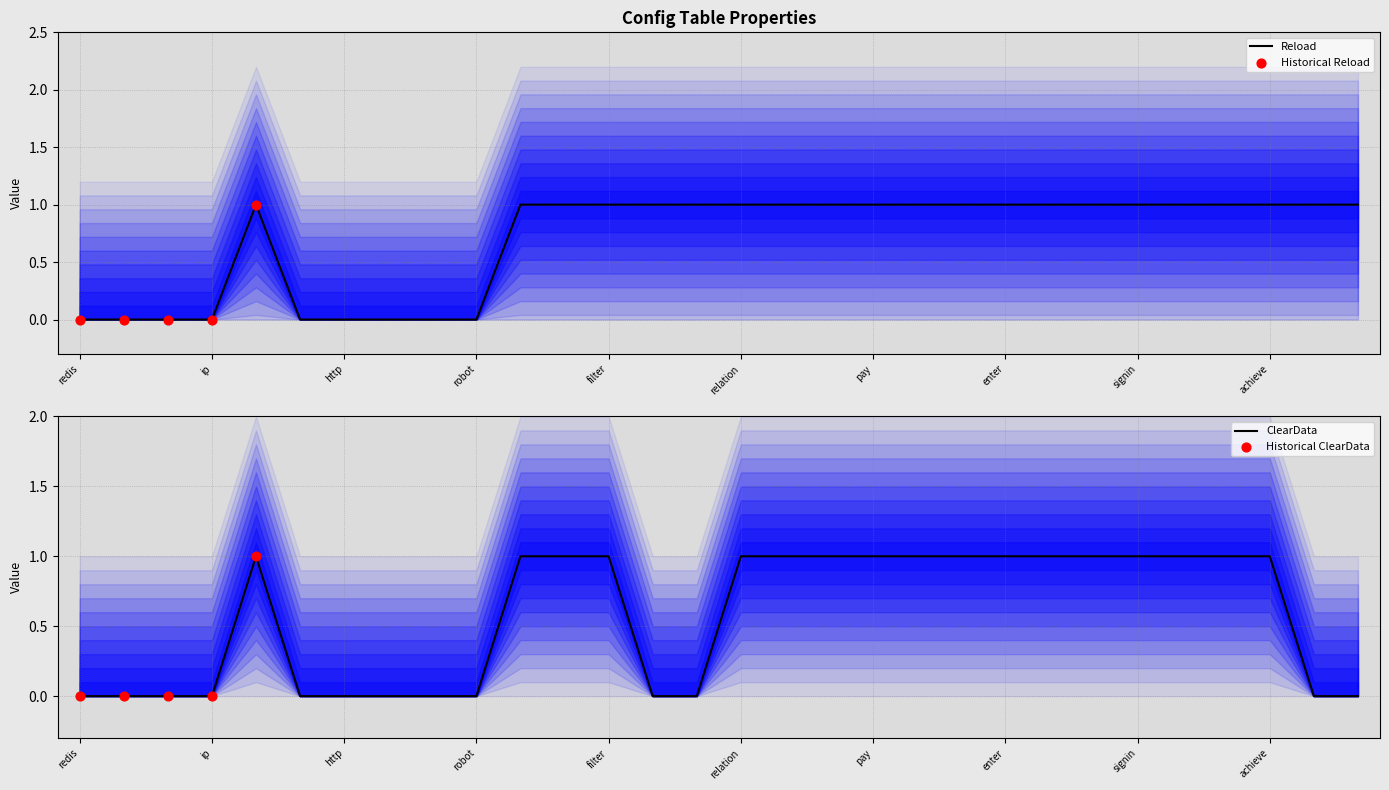

What is the total value across all series at 22?

2